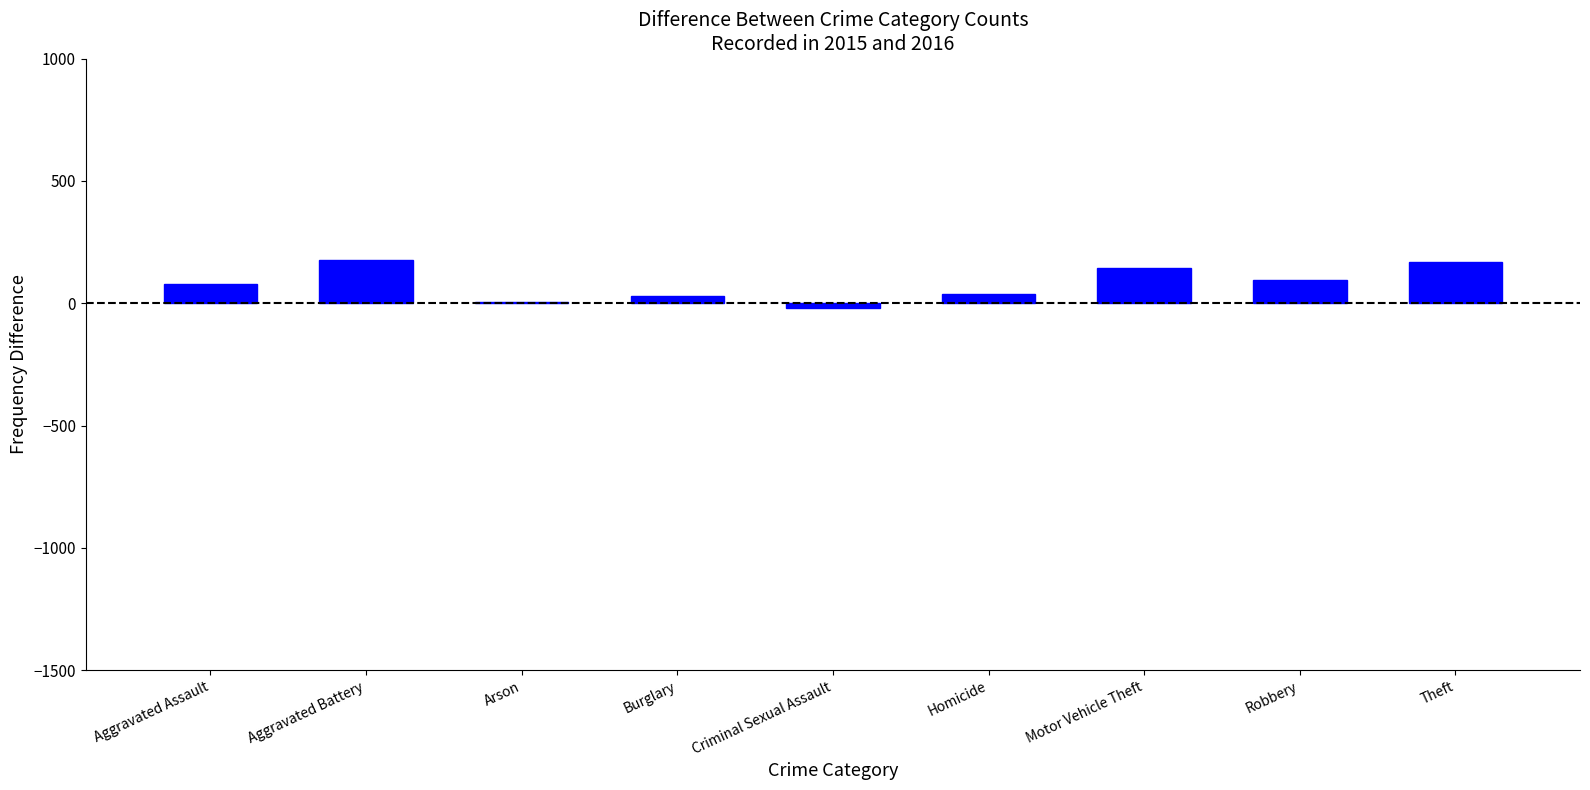

How many categories are shown in the chart?

9